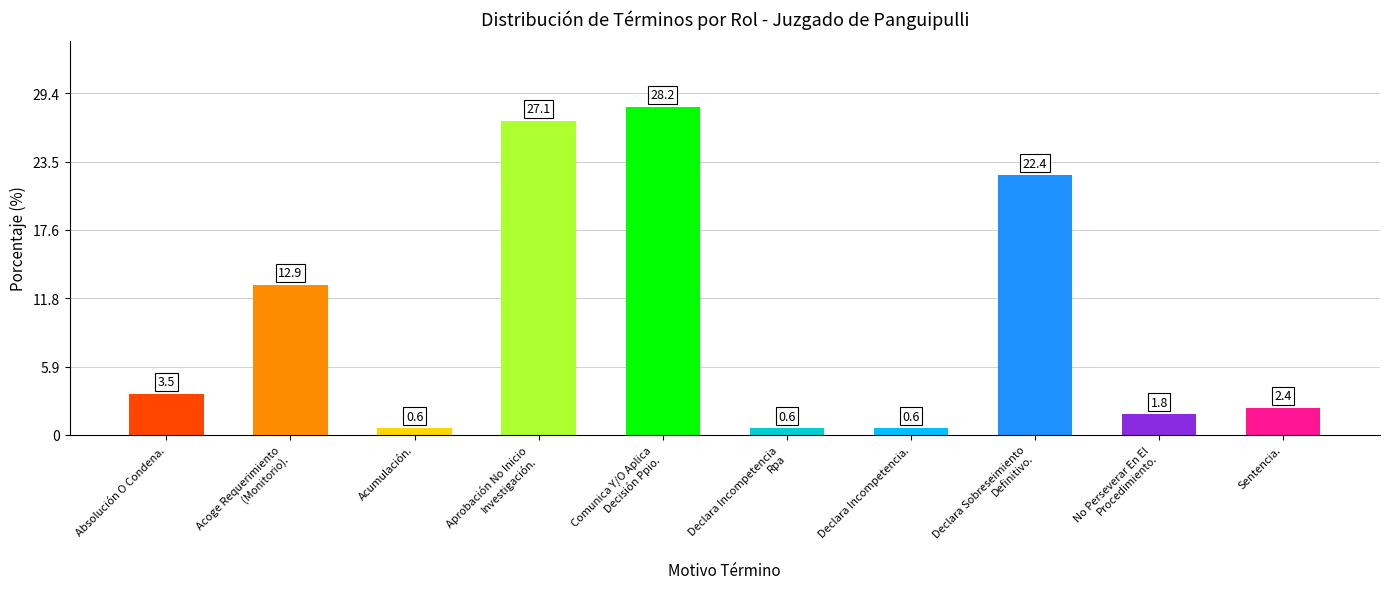

Reading left to right, transcribe all the data shown in this chart.

6	22	1	46	48	1	1	38	3	4